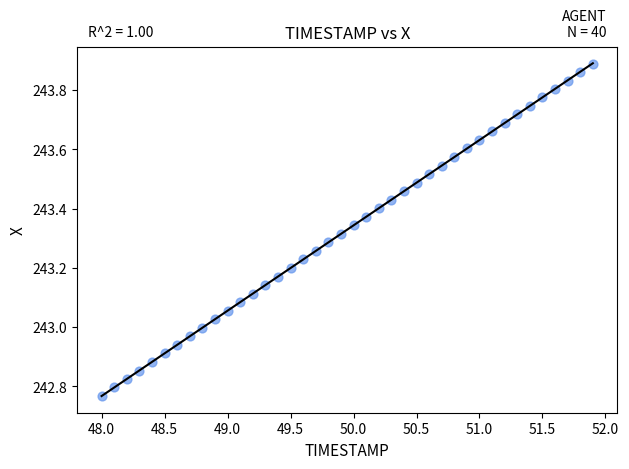

What is the range of Y values (max minus min)?

1.1